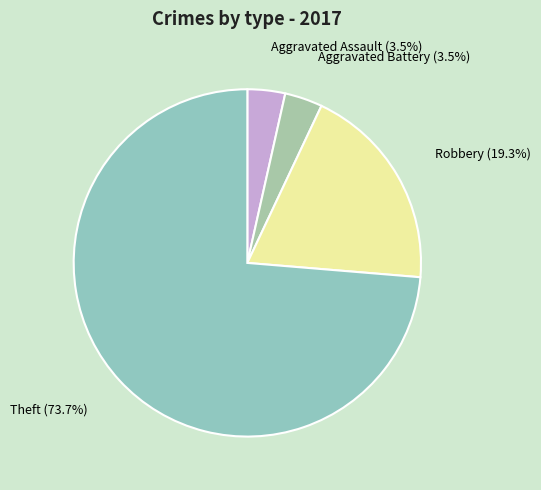

Which category has the biggest portion of the pie?

Theft